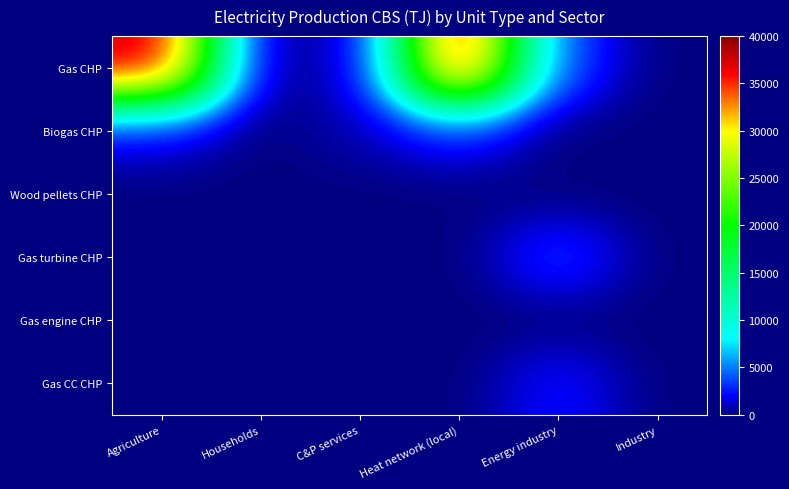

Which has a higher value, Energy industry or Households?

Energy industry